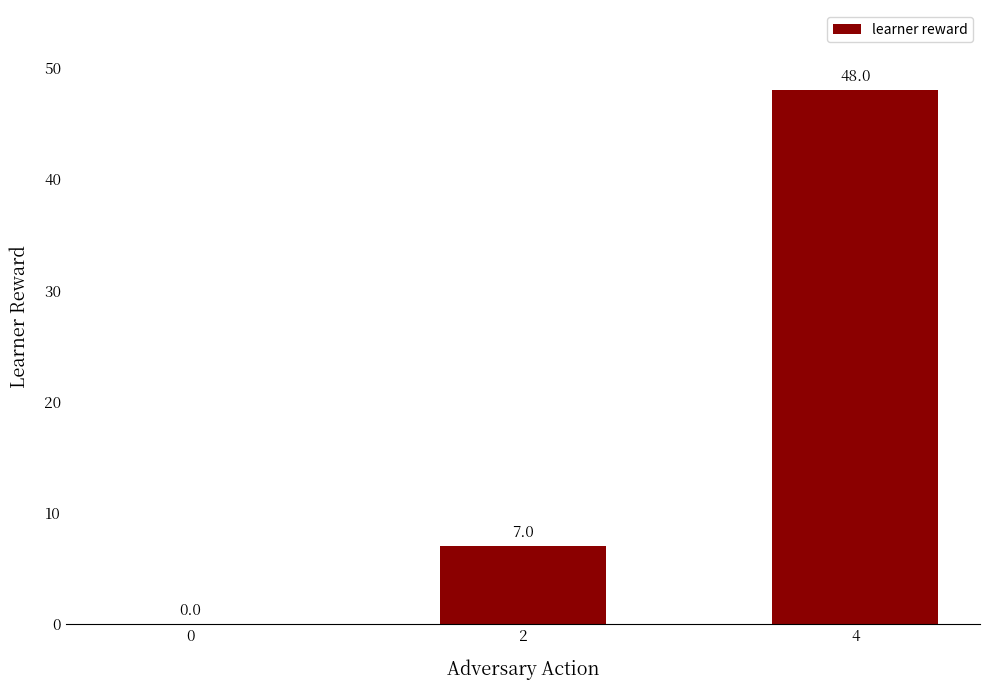

Approximately how many times larger is the value at 4 compared to 2?

6.9